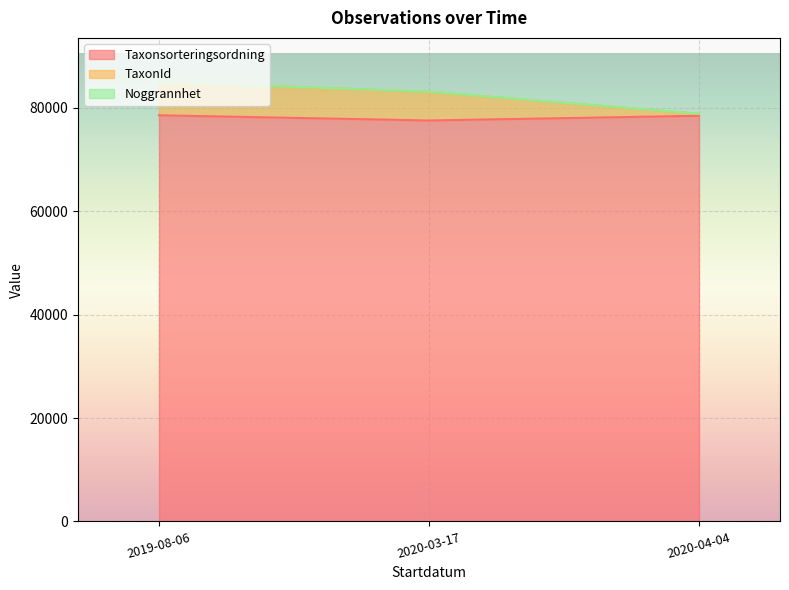

What is the minimum value for Taxonsorteringsordning?

77564.3